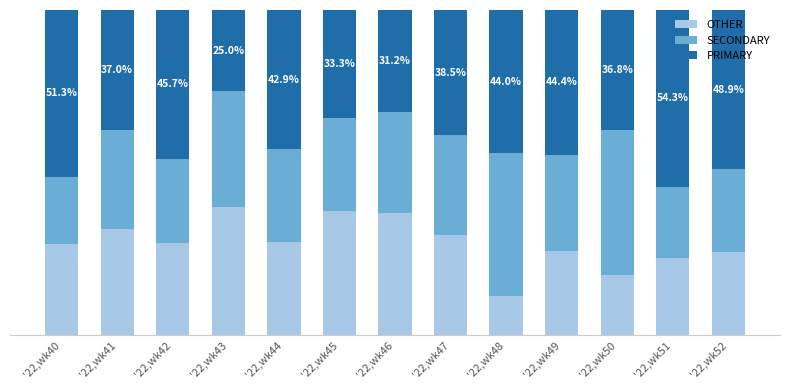

List the series in order of their overall mean, lowest first.

OTHER, SECONDARY, PRIMARY